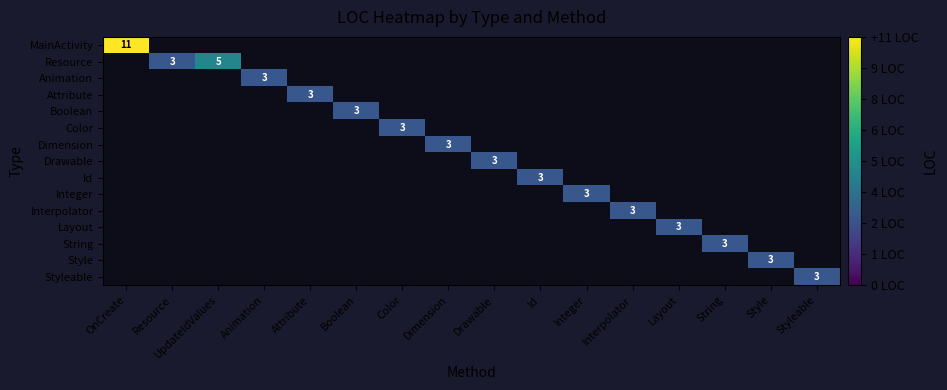

How many data points does each series have?

16